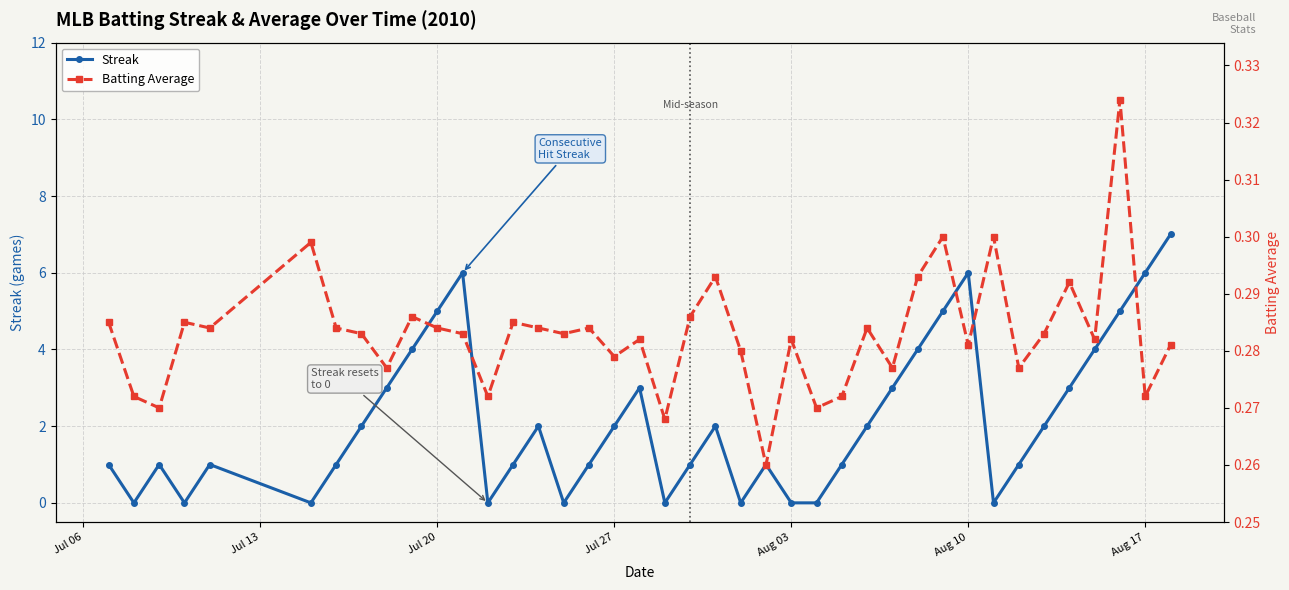

How many interior local peaks does the Batting Average series have?

13